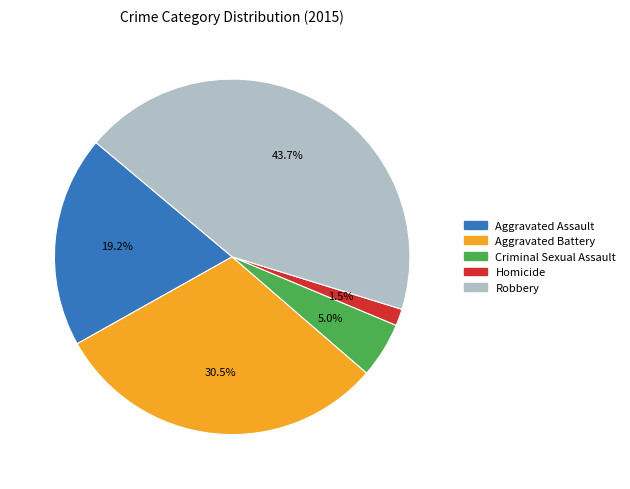

To the nearest percent, what is the combined percentage of Homicide and Robbery?

45%